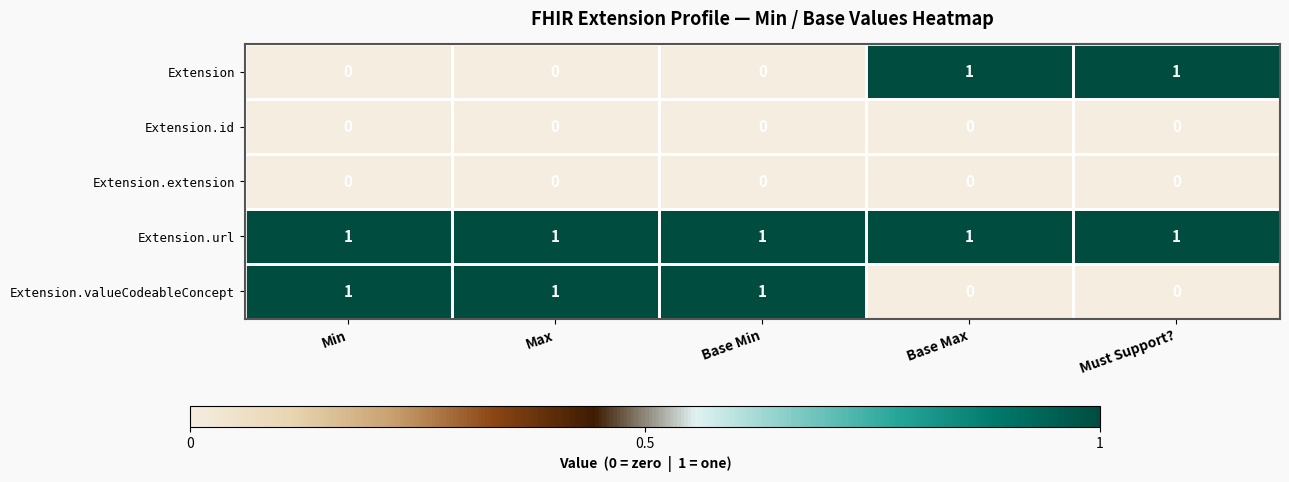

What is the sum of all Extension.valueCodeableConcept values?

3